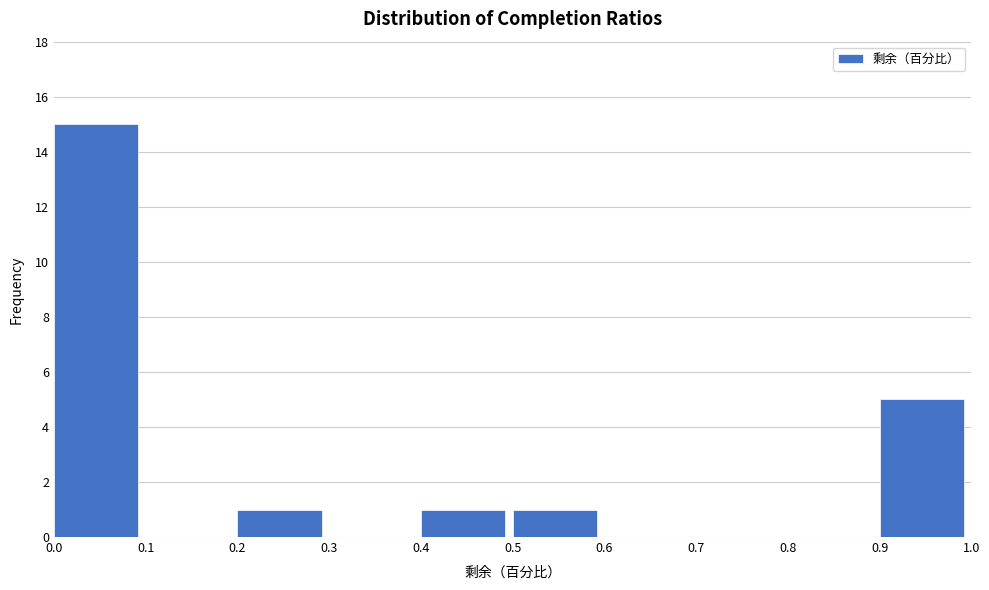

What is the height of the bar covering 0.4 to 0.5 on the x-axis? The values are not printed on the chart, so give them approximately, as read against the axis.

1